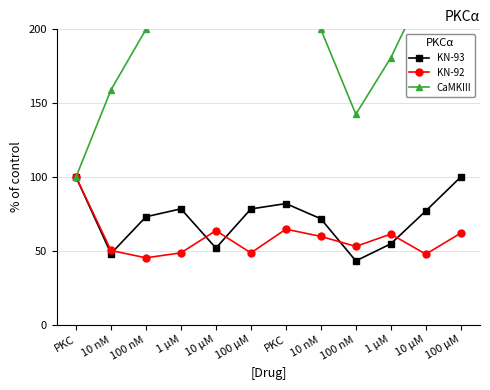

Where does the KN-93 series first go above 76?

PKC